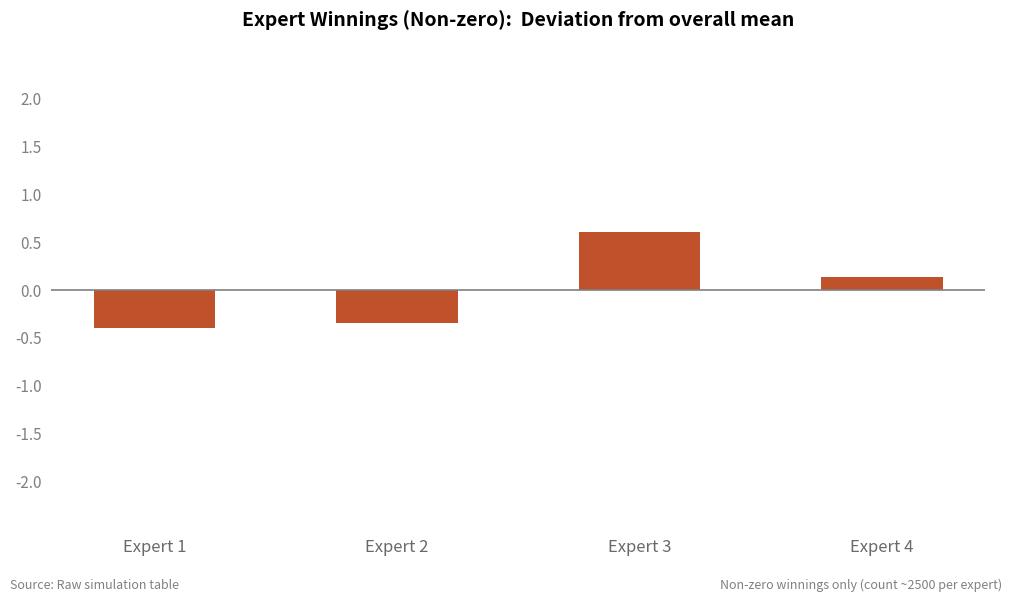

How many values are between 0 and 1?

2